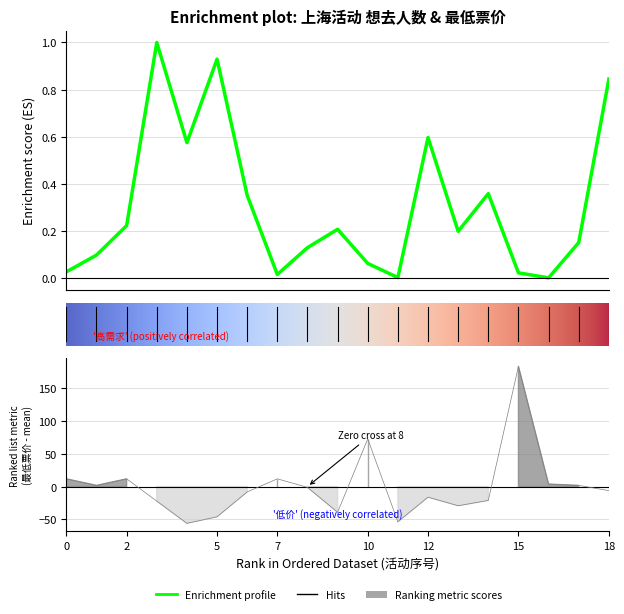

Reading left to right, extract all data points from this chart.

想去人数: 0.0	0.1	0.2	1.0	0.6	0.9	0.4	0.0	0.1	0.2	0.1	0.0	0.6	0.2	0.4	0.0	0.0	0.2	0.8
最低票价: 11.8	1.8	11.8	-22.2	-56.2	-46.2	-8.2	11.8	-1.2	-39.3	72.8	-53.8	-16.2	-29.3	-21.2	183.8	3.8	1.8	-6.2